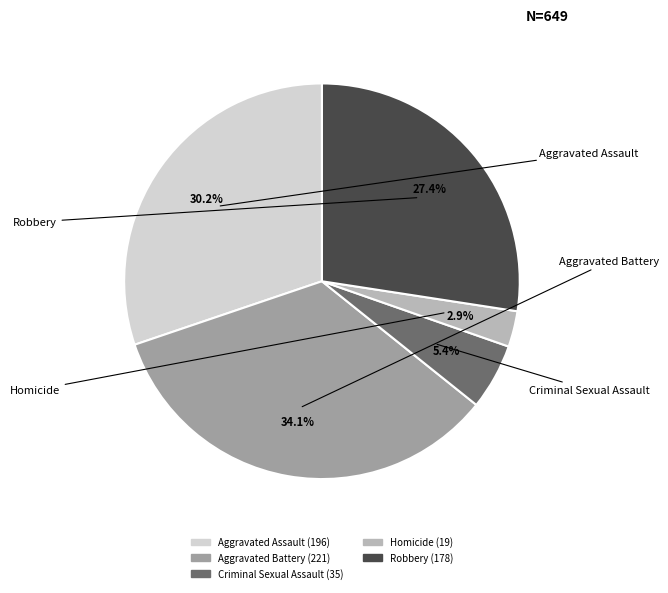

How many slices are in this pie chart?

5